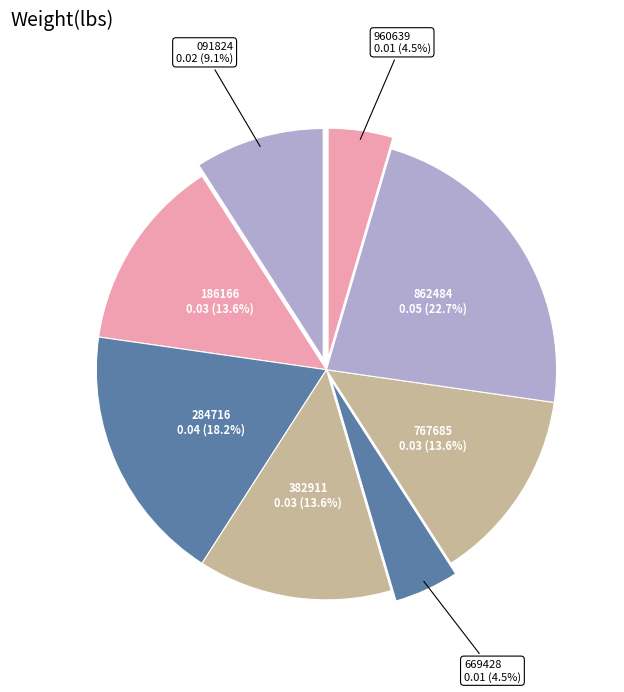

How many slices are in this pie chart?

8